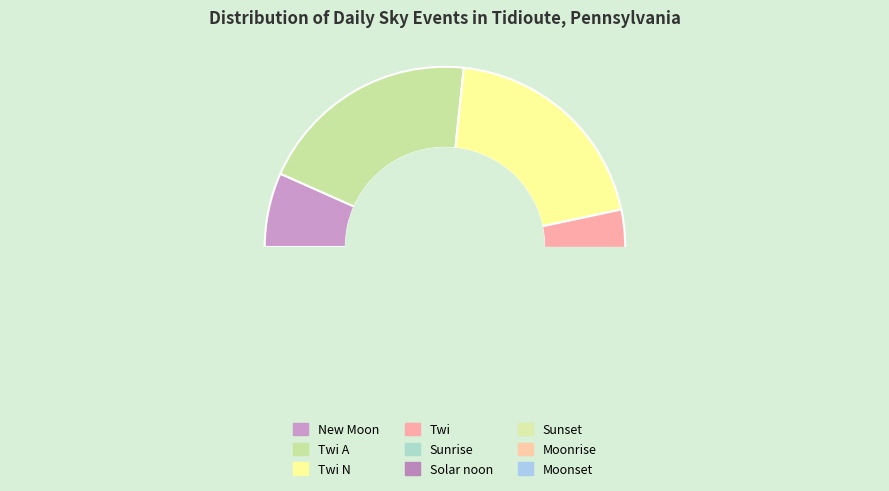

True or false: Twi N accounts for 6% of the total.

False